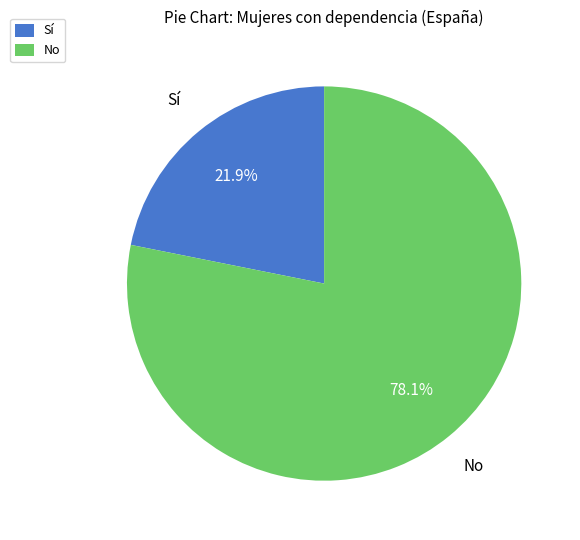

To the nearest percent, what portion does No represent?

78%